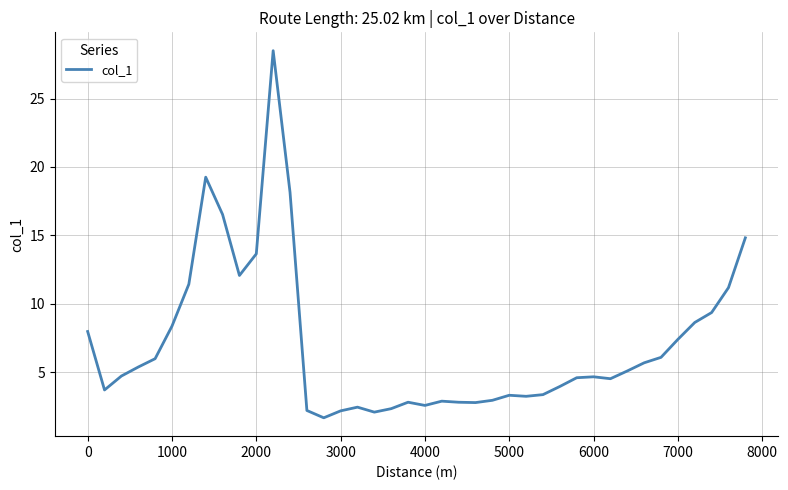

What is the difference between the maximum and minimum values?

26.8